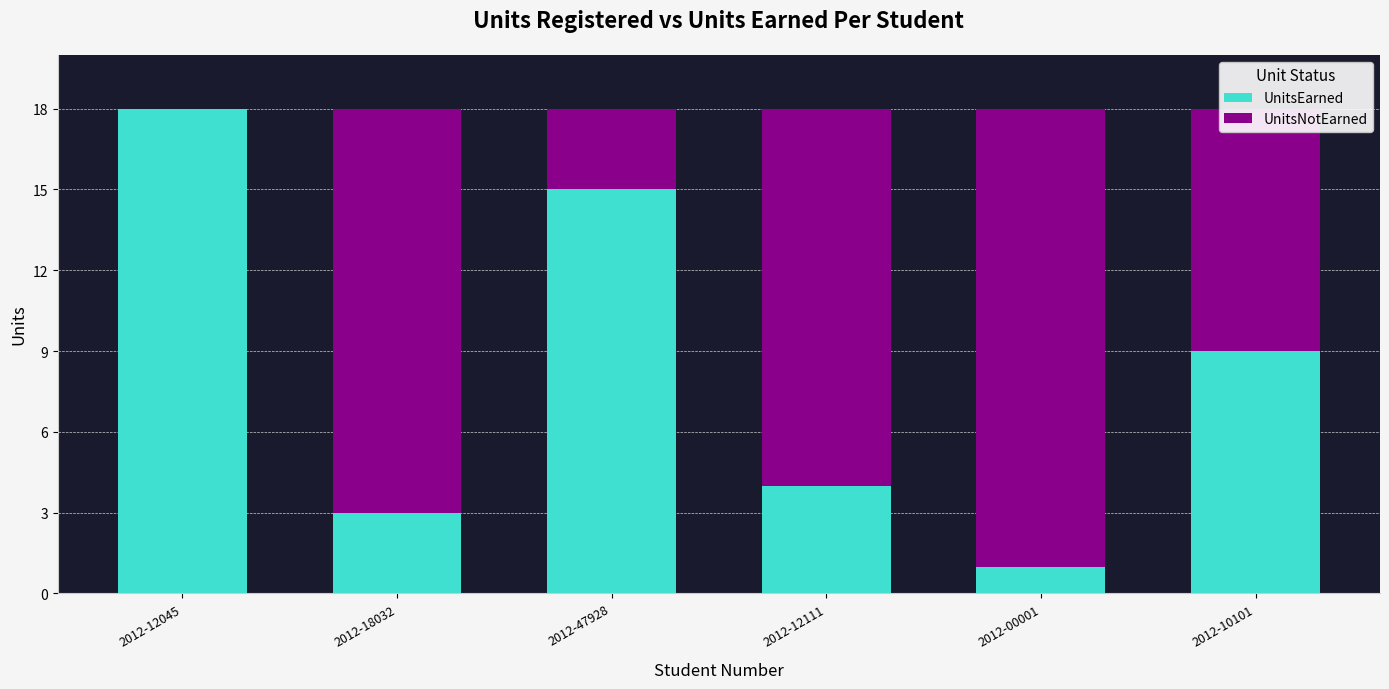

What is the sum of all UnitsEarned values?

50